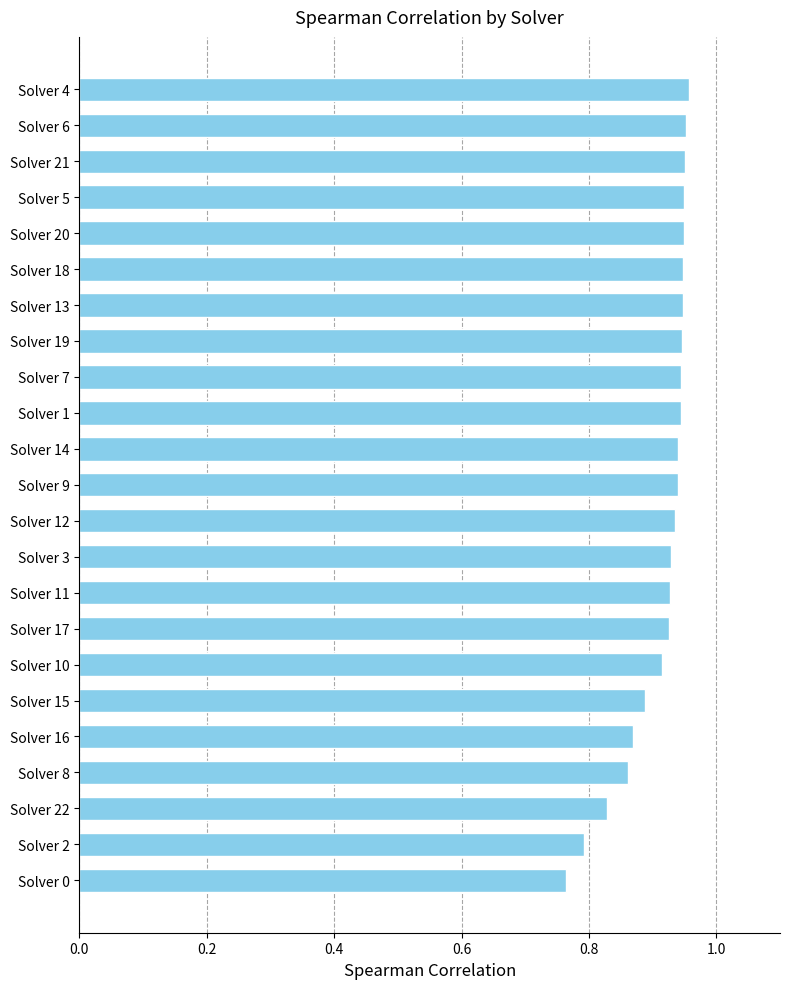

What is the label of the 17th bar from the bottom?

Solver 13